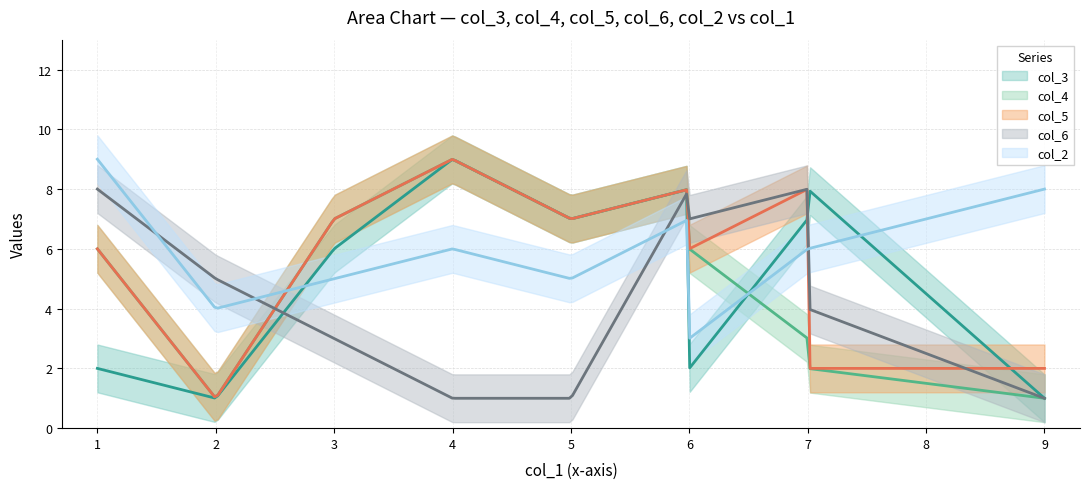

Count the number of data series in this chart.

5